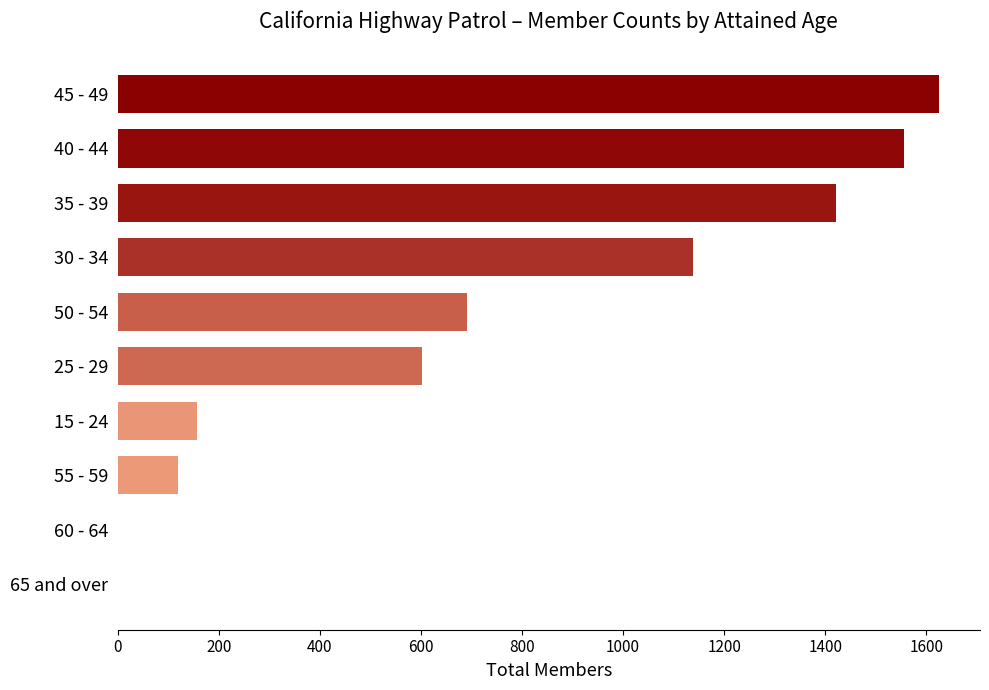

What is the maximum value shown in the chart?

1625